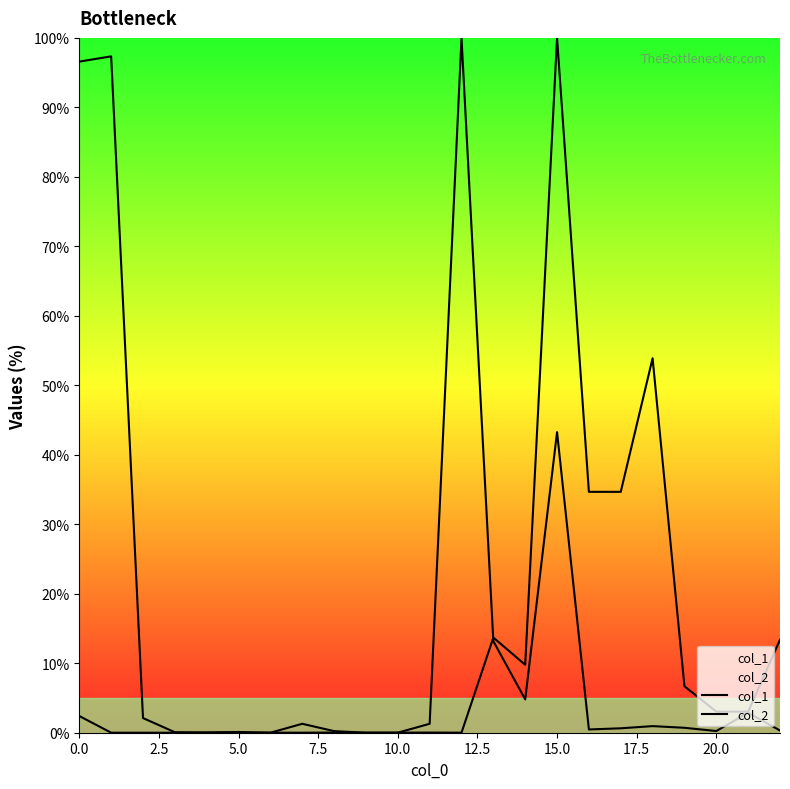

What position from the right is 17?

6